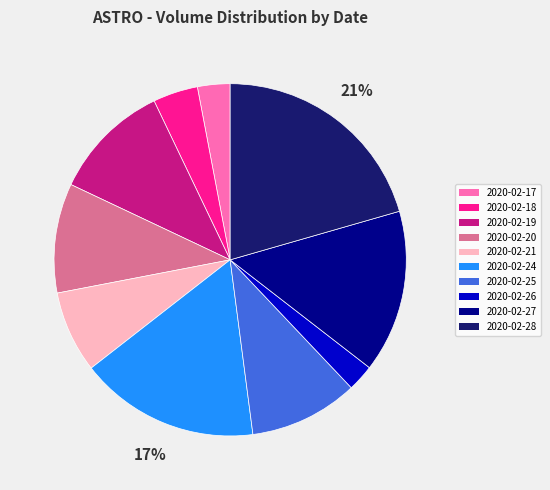

True or false: 2020-02-25 accounts for 25% of the total.

False